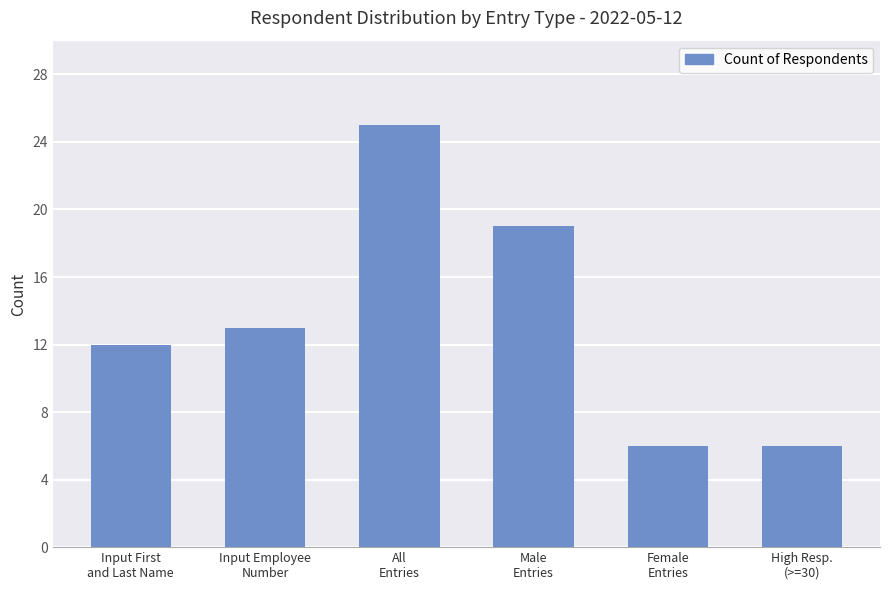

What is the smallest value displayed?

6